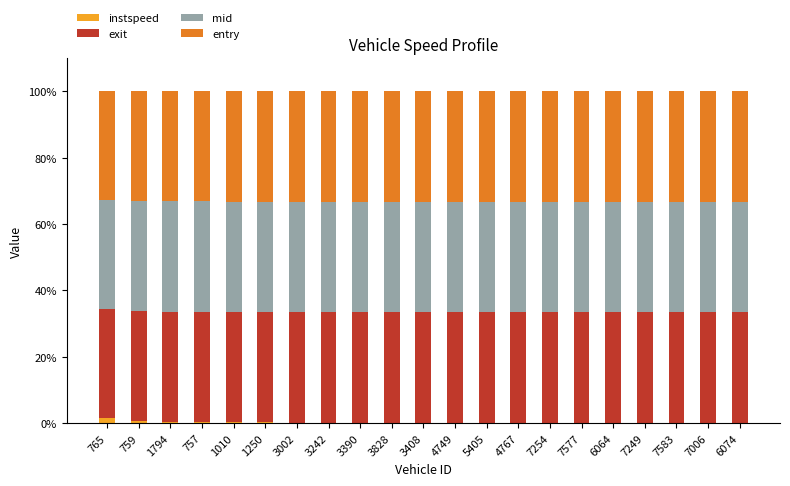

True or false: instspeed has a value of 0.1 at 4767.

True